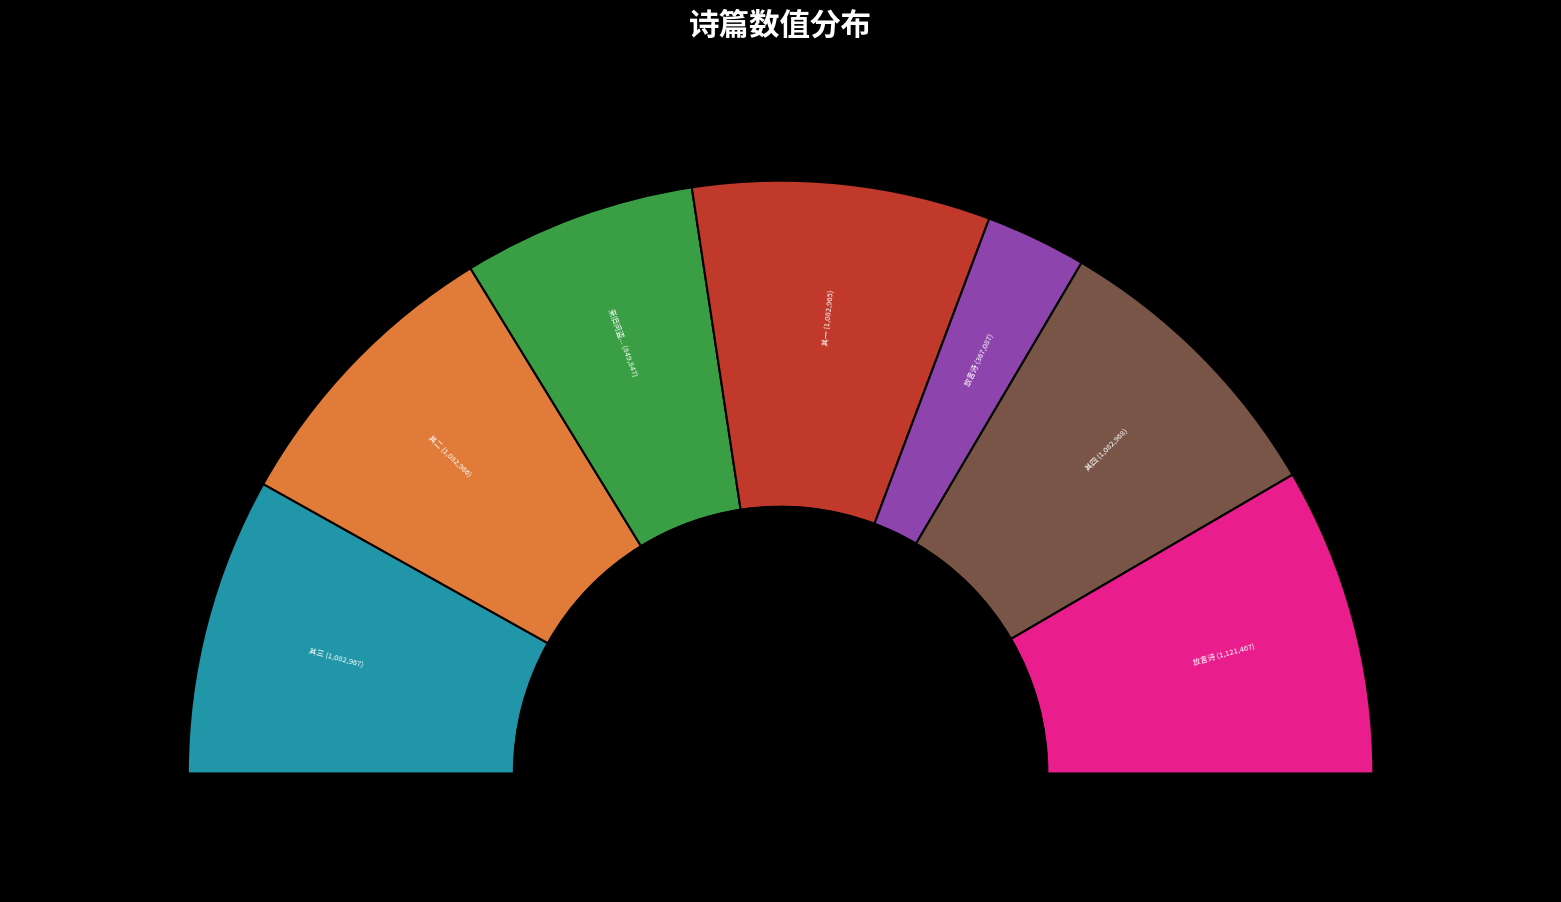

Rank the categories by value from highest to lowest.

世弼读白乐天放言诗仿其体依前韵作数首见寄因和答之亦仿乐天之体, 世弼读白乐天放言诗仿其体依前韵作数首见寄因和答之亦仿乐天之体 其四, 世弼读白乐天放言诗仿其体依前韵作数首见寄因和答之亦仿乐天之体 其三, 世弼读白乐天放言诗仿其体依前韵作数首见寄因和答之亦仿乐天之体 其二, 世弼读白乐天放言诗仿其体依前韵作数首见寄因和答之亦仿乐天之体 其一, 亲旧问盗作诗四十韵以答之亦可备野史之录, 世弼读白乐天放言诗仿其体依前韵作数首见寄因和答之亦仿乐天之体